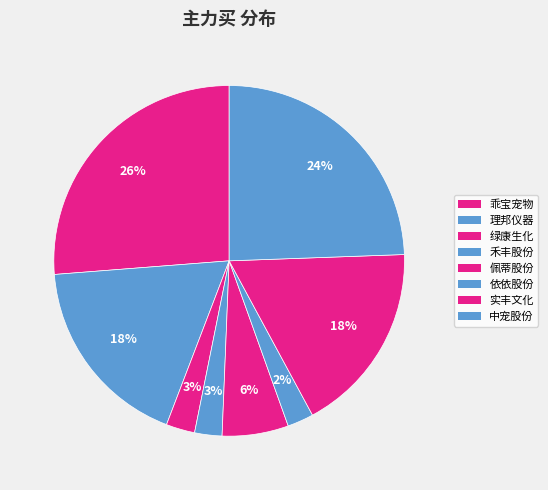

How many slices are in this pie chart?

8